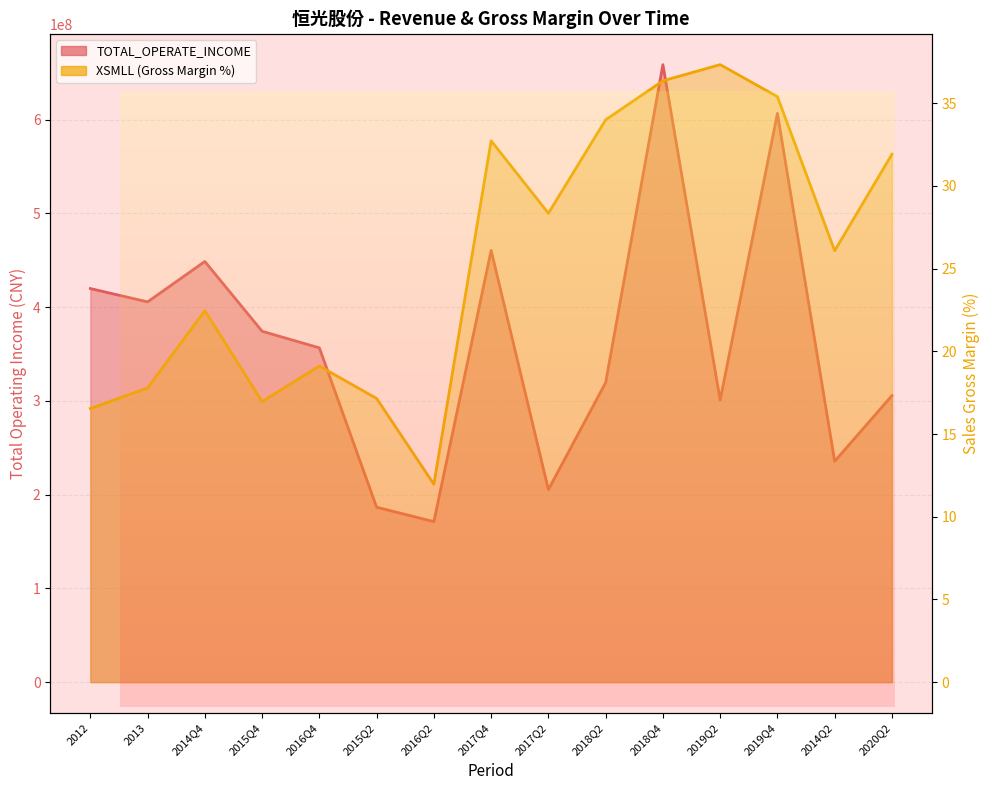

Which has a higher value, 2018Q2 or 2019Q4?

2019Q4